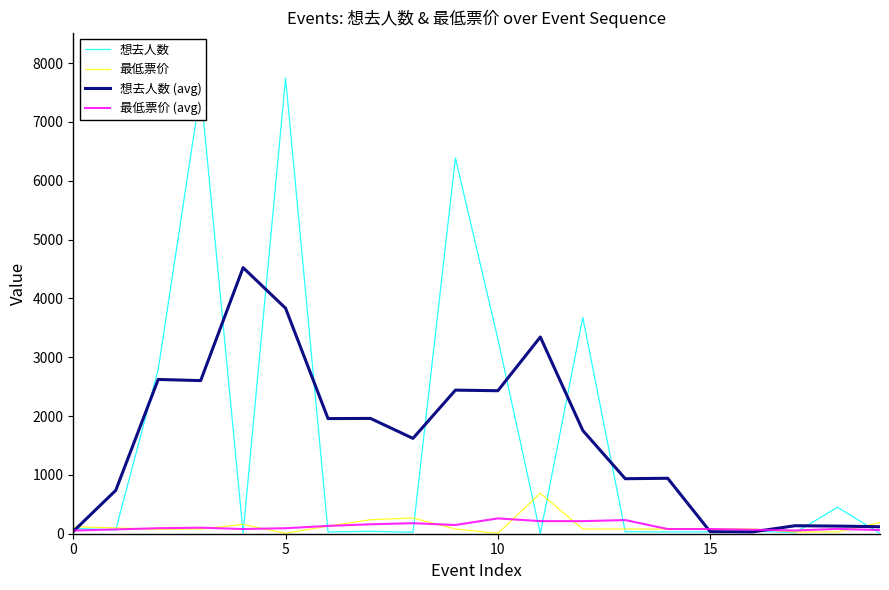

What is the maximum value for 想去人数 (avg)?

4522.5